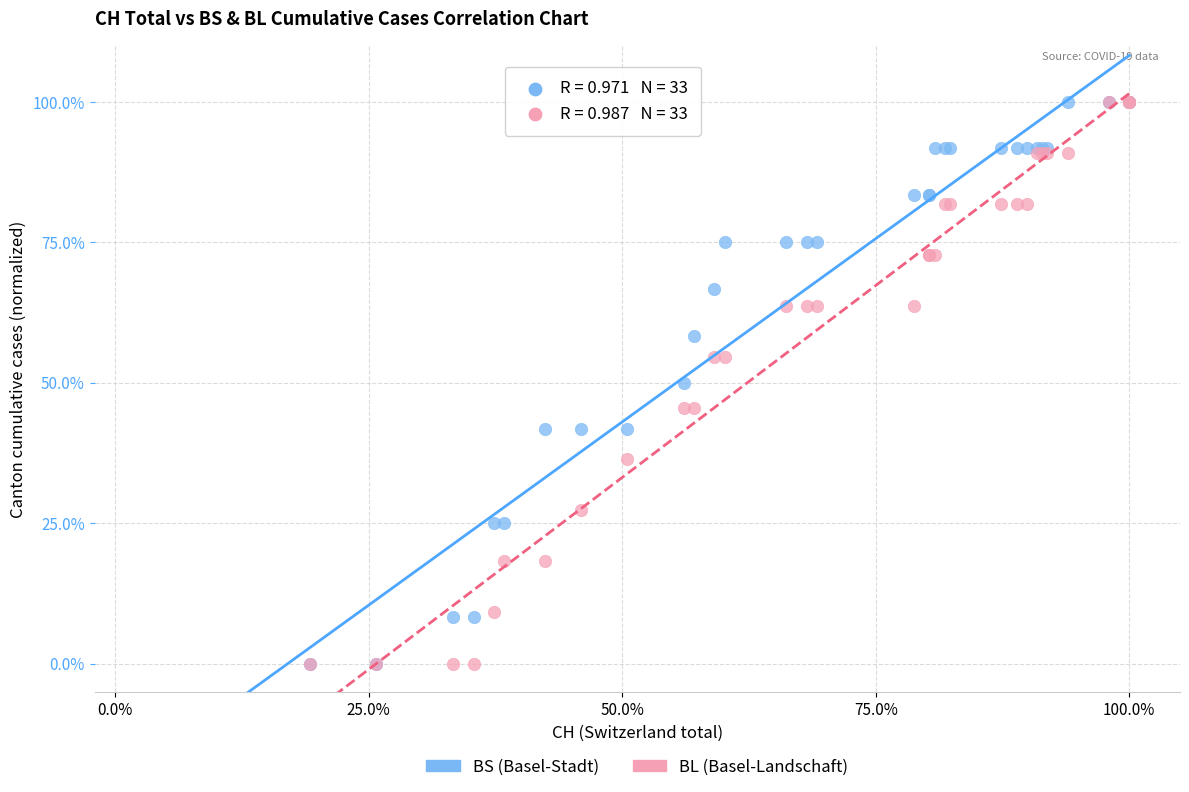

What are all the series names shown in the legend?

BS (Basel-Stadt), BL (Basel-Landschaft)